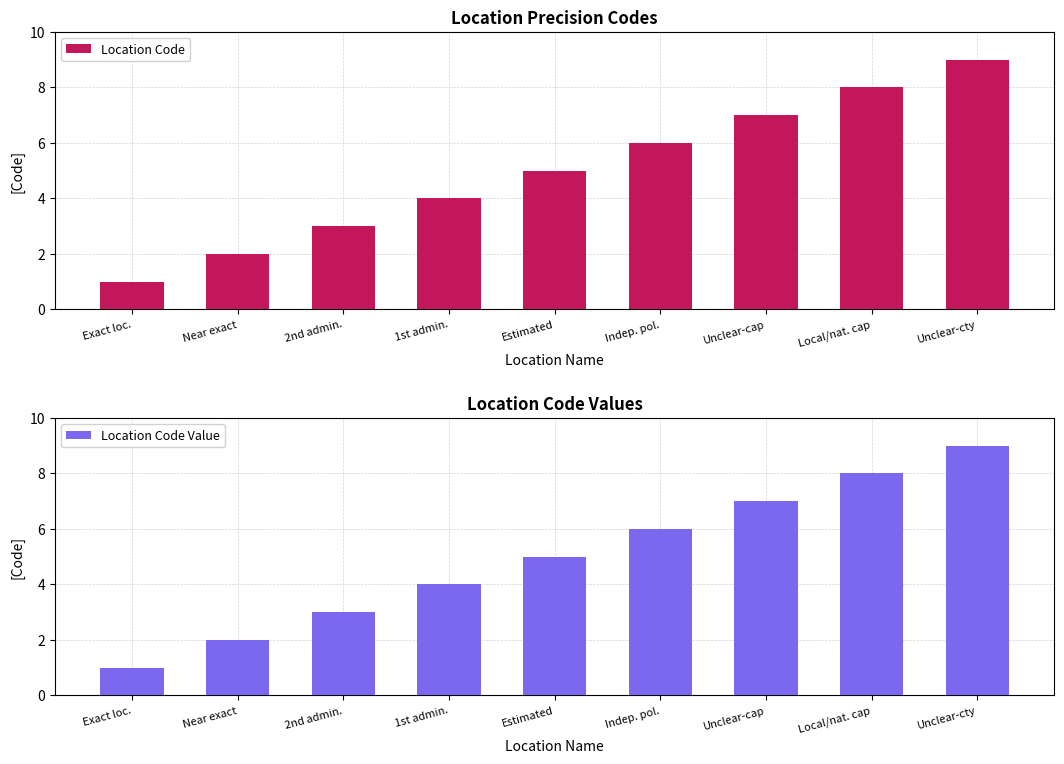

What is the average value of the Location Code Value series?

5